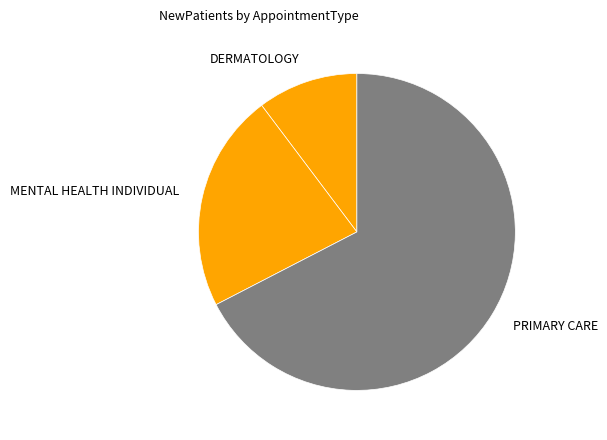

What is the ratio of the value at DERMATOLOGY to the value at MENTAL HEALTH INDIVIDUAL?

0.5